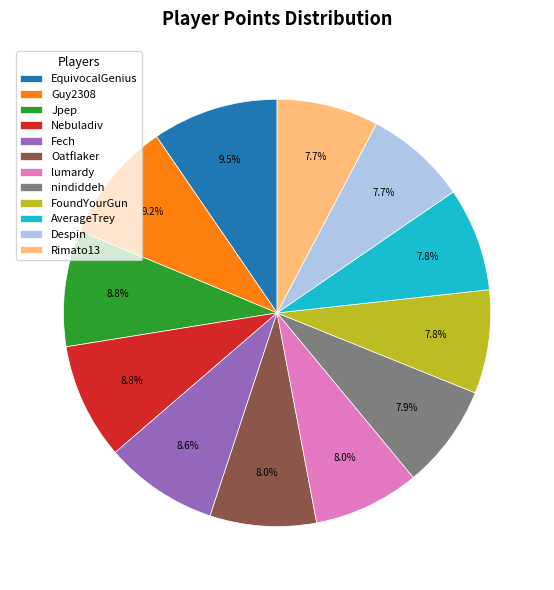

To the nearest percent, what percentage of the pie is Oatflaker?

8%